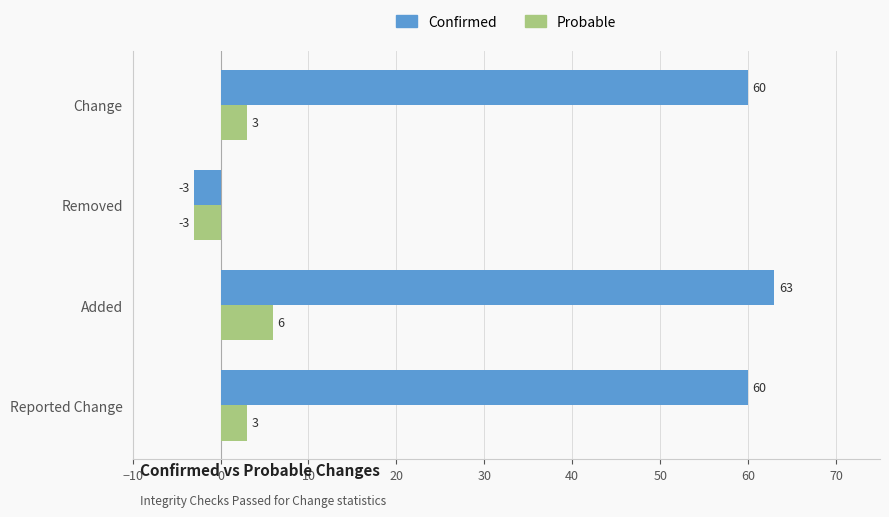

List the series in order of their overall mean, highest first.

Confirmed, Probable